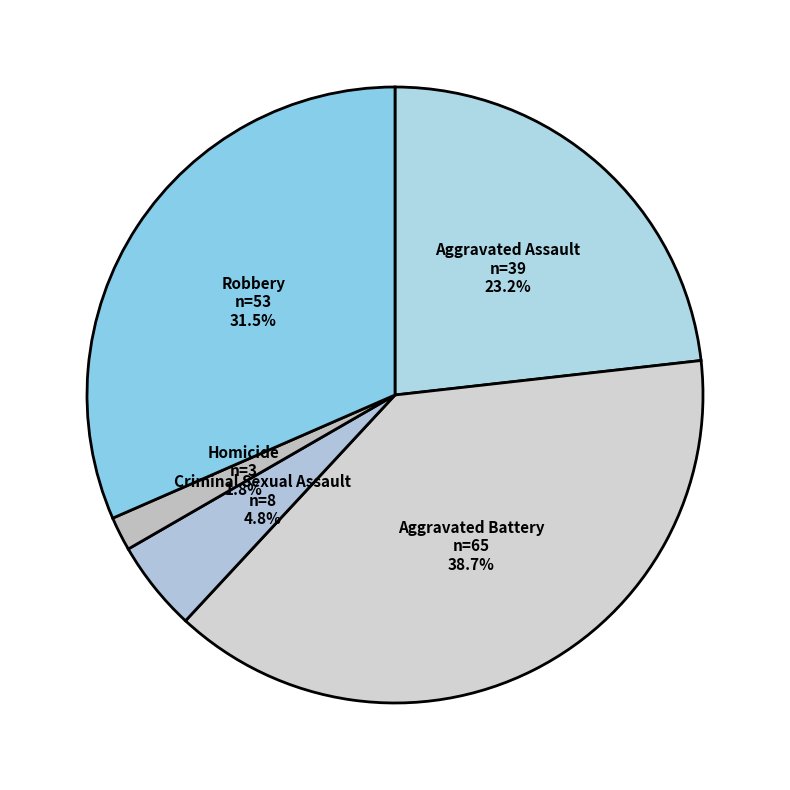

Is the sum of Robbery and Homicide greater than half?

No